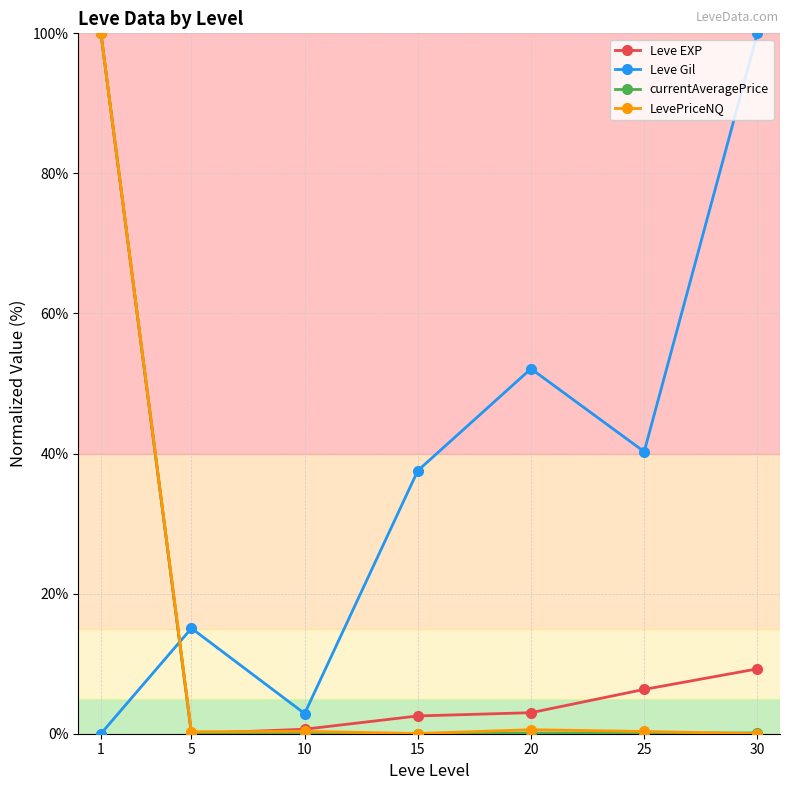

True or false: Leve EXP has more than 2 points higher than both neighbors.

False